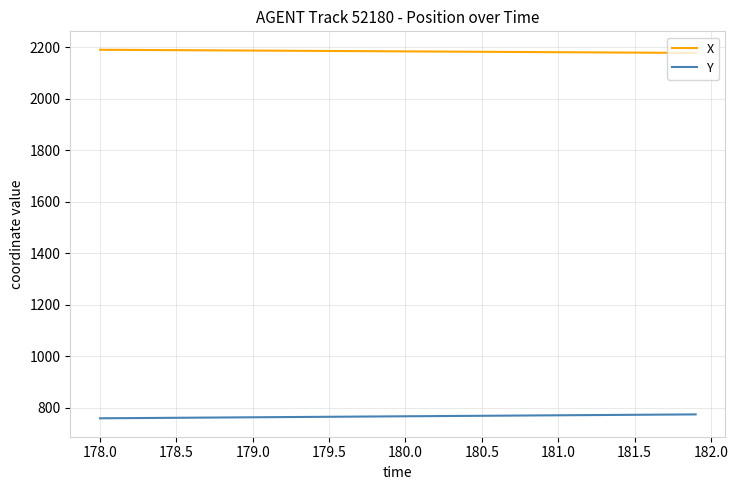

True or false: Y and X intersect in this chart.

False